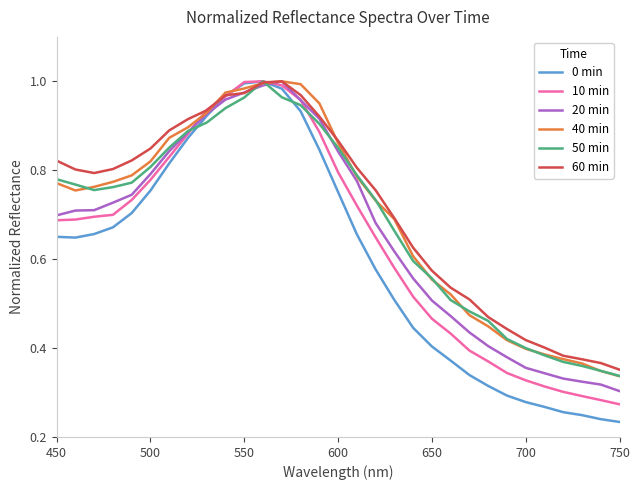

Which series has the largest range (max minus min)?

0 min